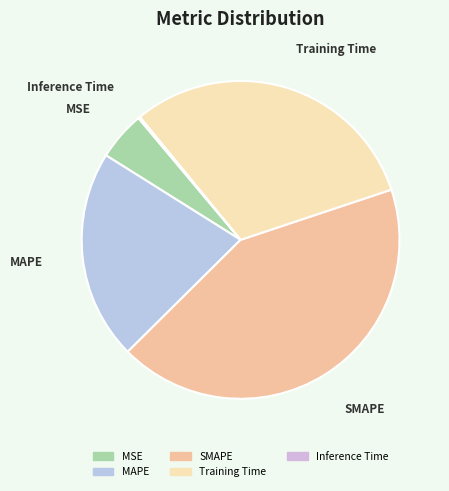

Combined, do Training Time and MSE account for over 50%?

No